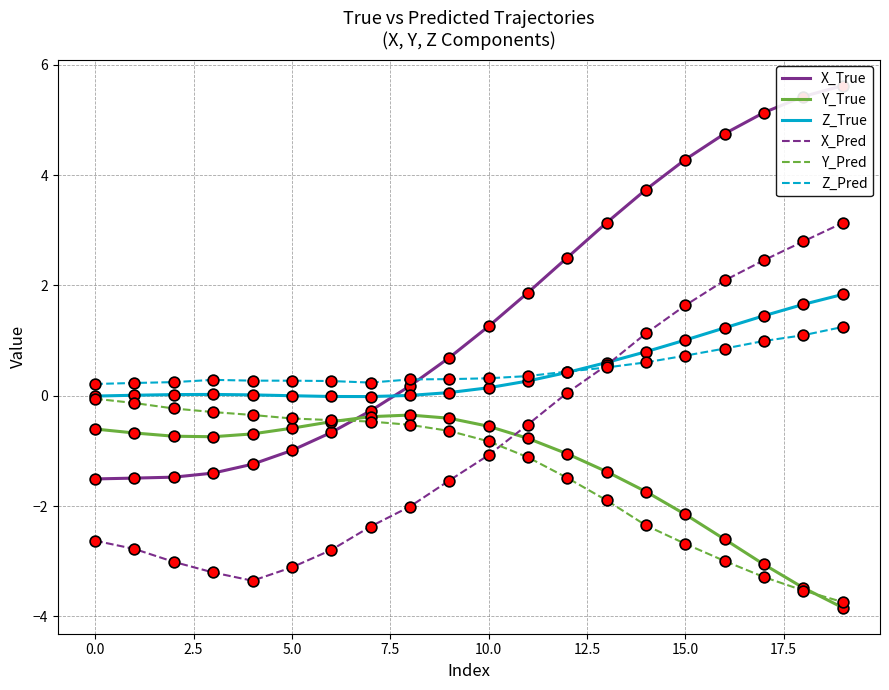

Which series has the widest spread of Y values?

X_True